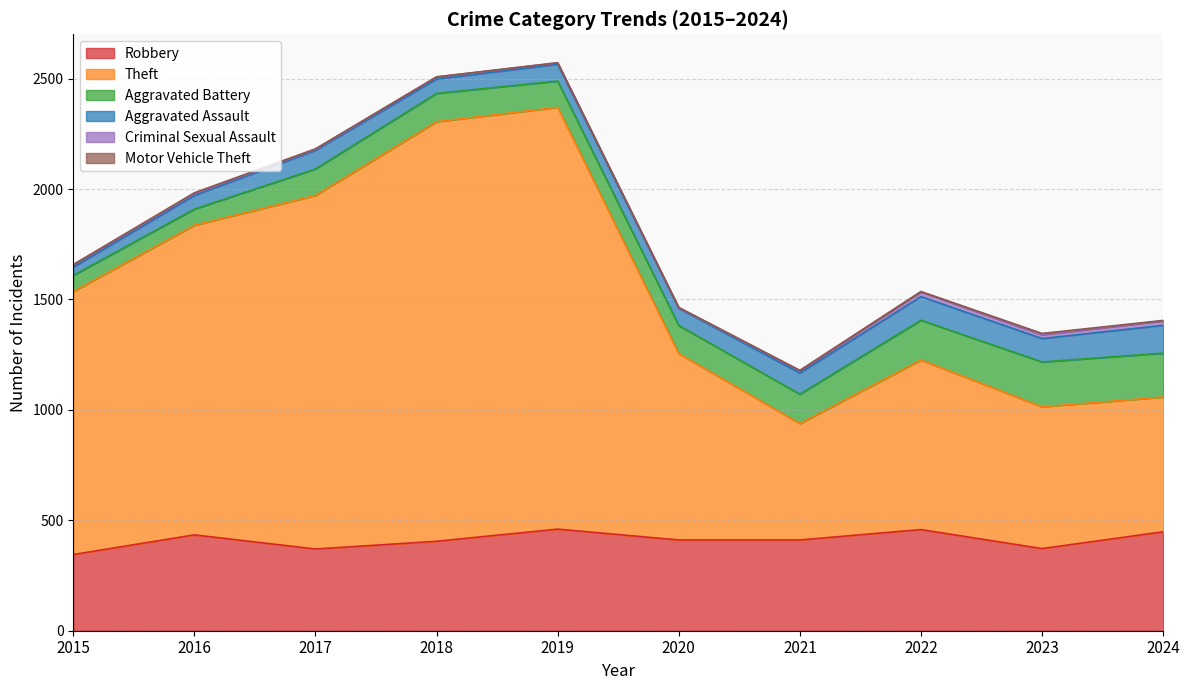

At 2018, list the series in order from largest to smallest.

Theft, Robbery, Aggravated Battery, Aggravated Assault, Criminal Sexual Assault, Motor Vehicle Theft